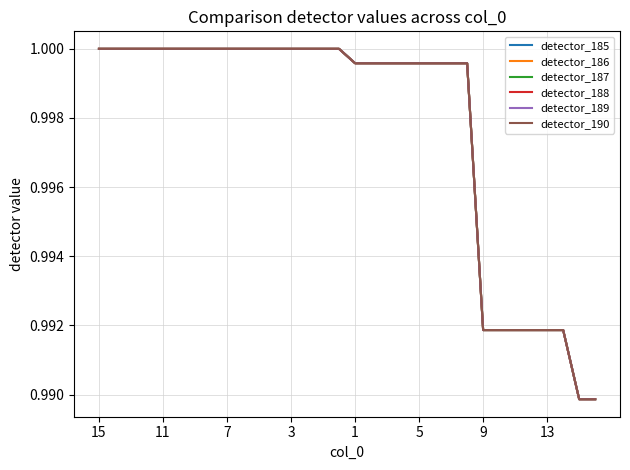

Does the chart have visible grid lines?

Yes